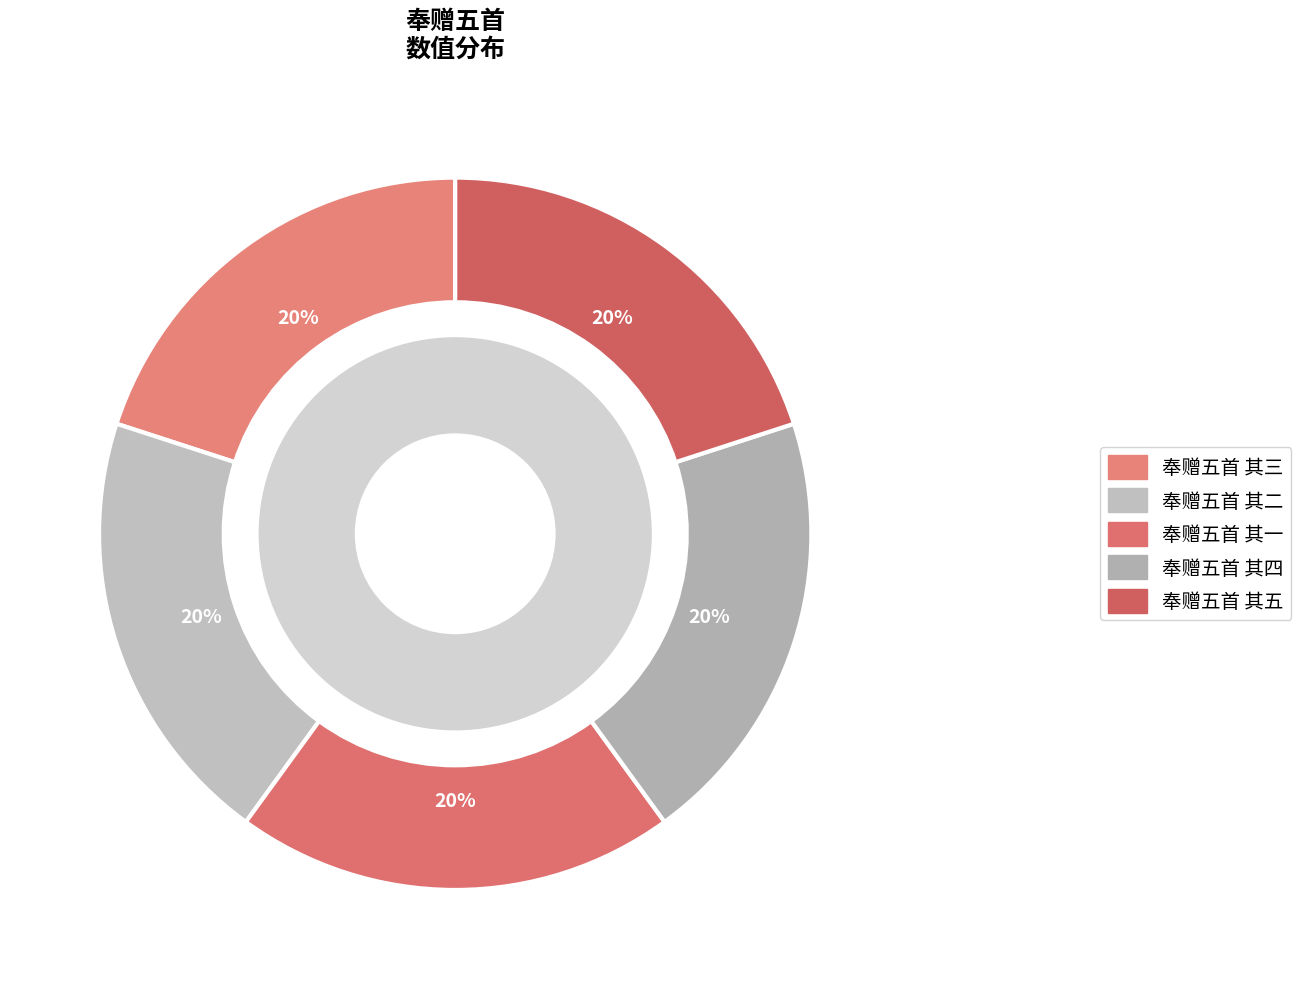

What percentage is the 奉赠五首 其五 slice, to the nearest percent?

20%